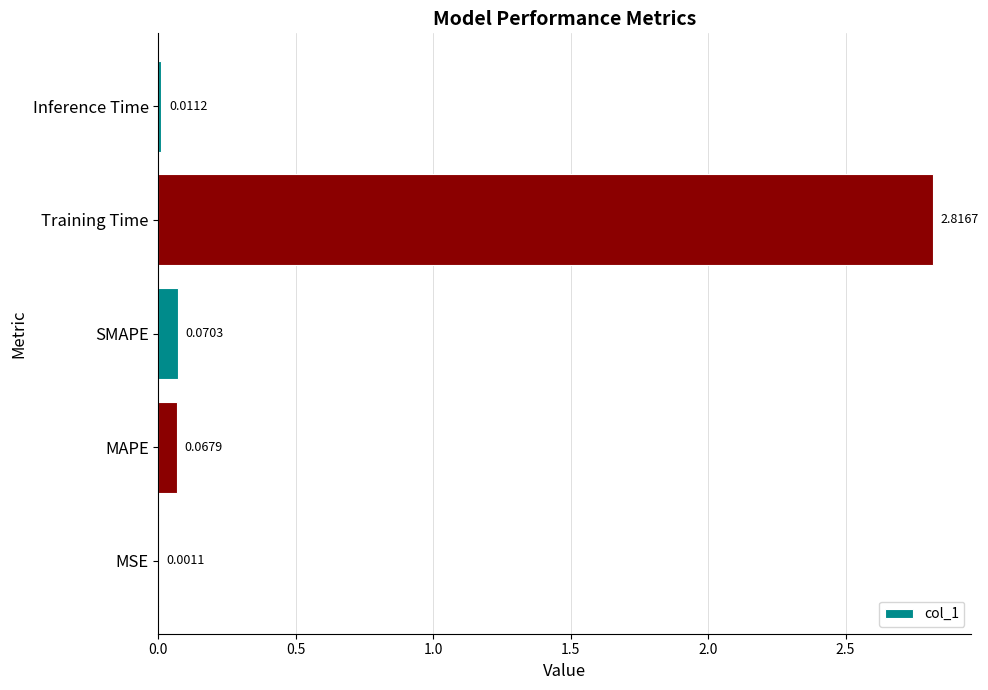

Which category has the highest value across all series?

Training Time